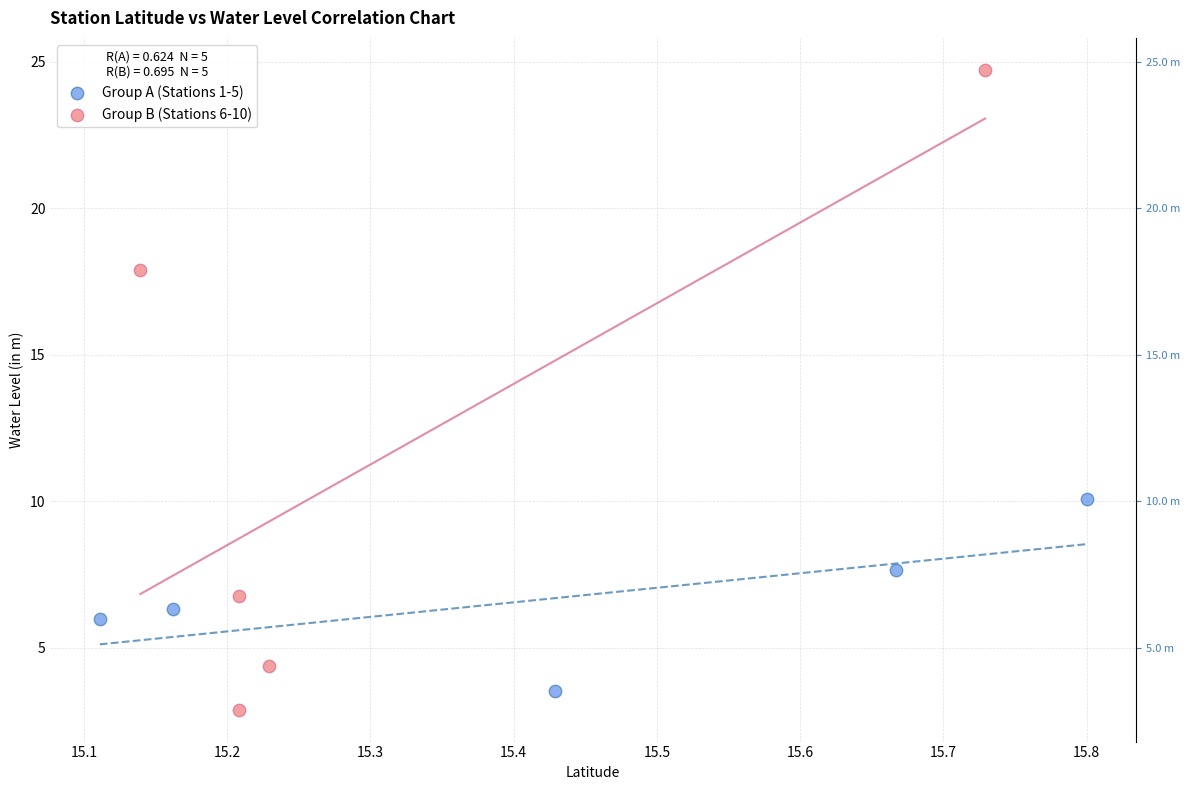

Which series contains the highest Y value?

Group B (Stations 6-10)